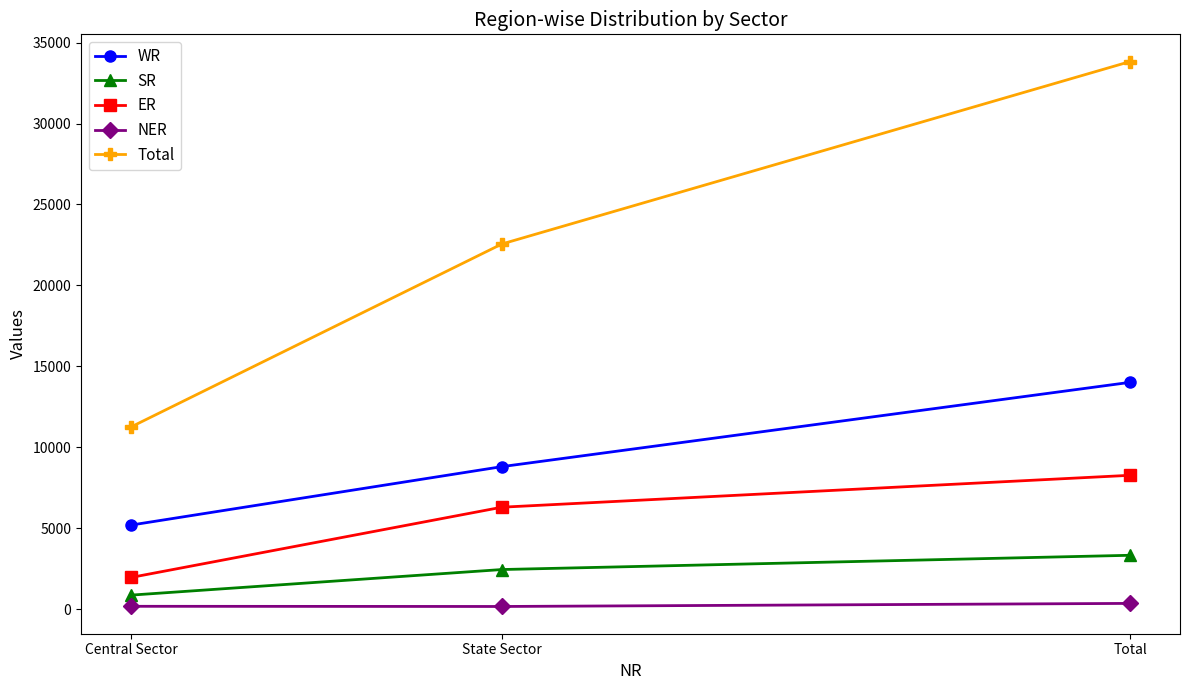

What is the label of the 1st point from the right?

Total